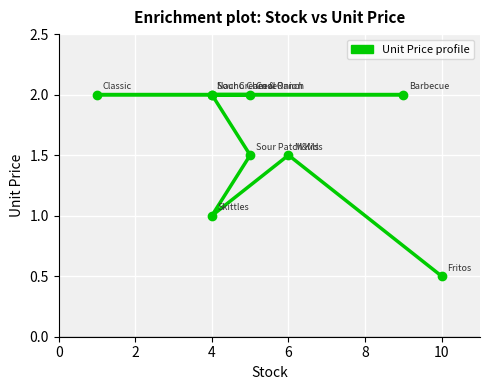

What is the value of the 3rd point from the left?

2.0